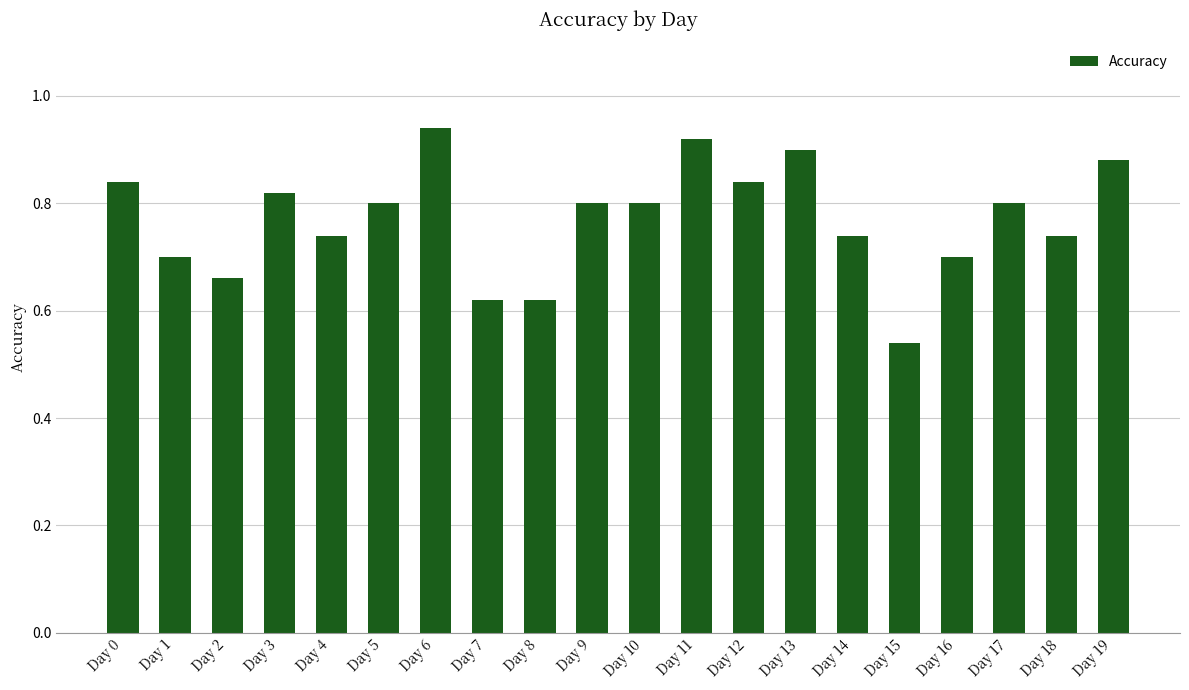

Does the chart contain any negative values?

No